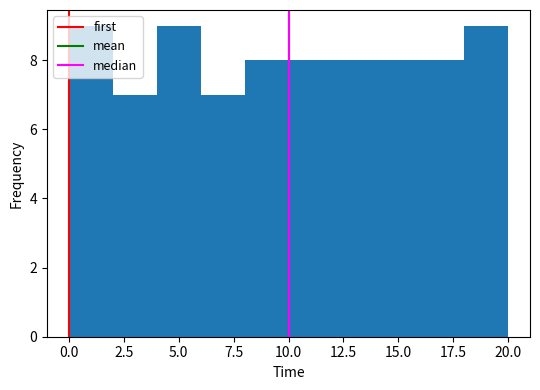

Reading left to right, list every bar in this chart as the range it spans on the x-axis followed by its height. The values are not printed on the chart, so give them approximately, as read against the axis.

0 to 2: 9
2 to 4: 7
4 to 6: 9
6 to 8: 7
8 to 10: 8
10 to 12: 8
12 to 14: 8
14 to 16: 8
16 to 18: 8
18 to 20: 9